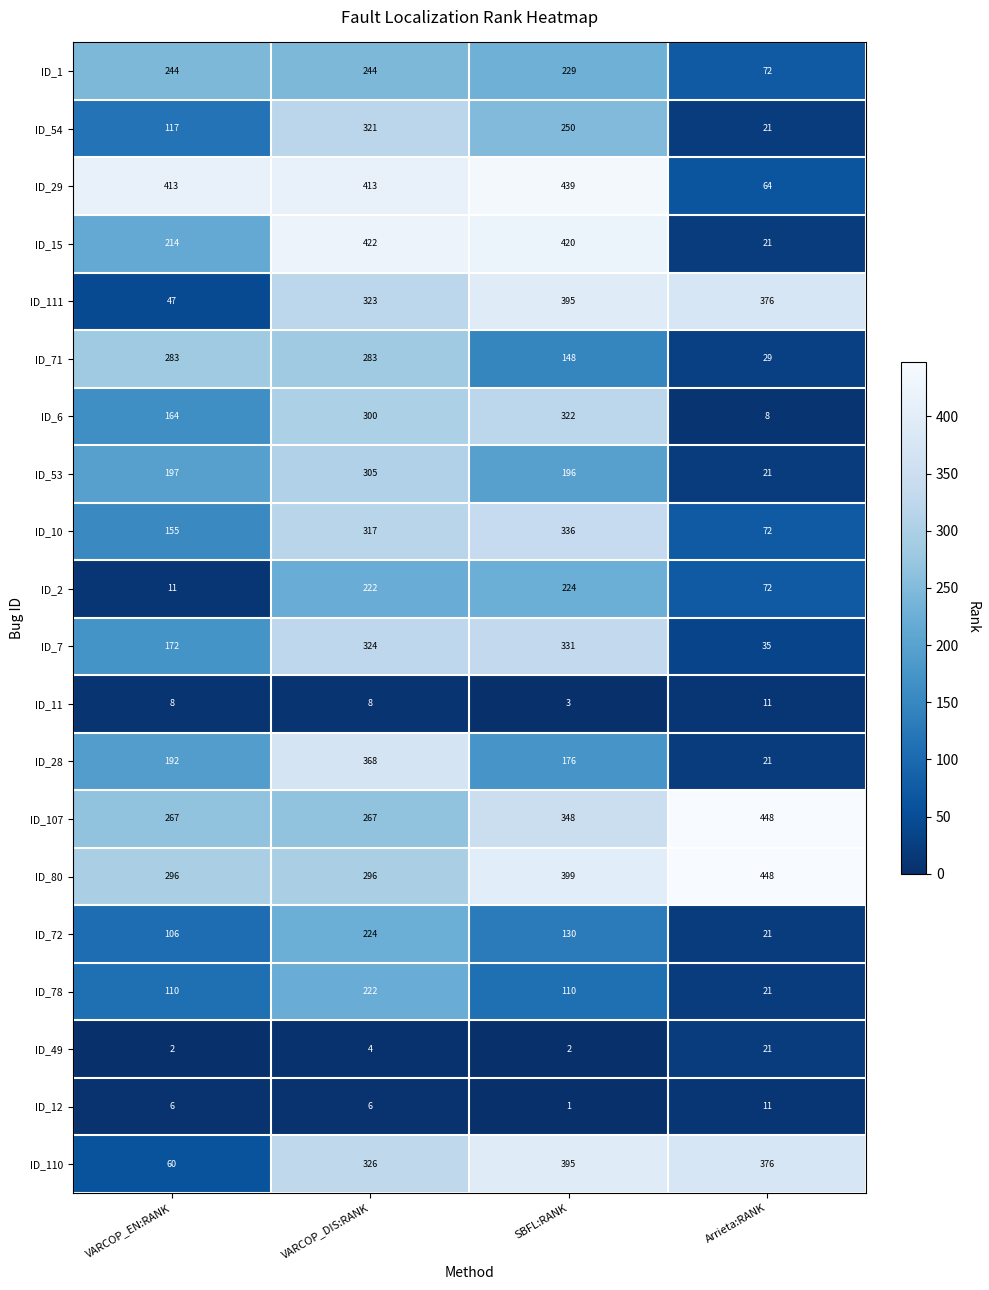

What is the total value across all series at VARCOP_EN:RANK?

3064